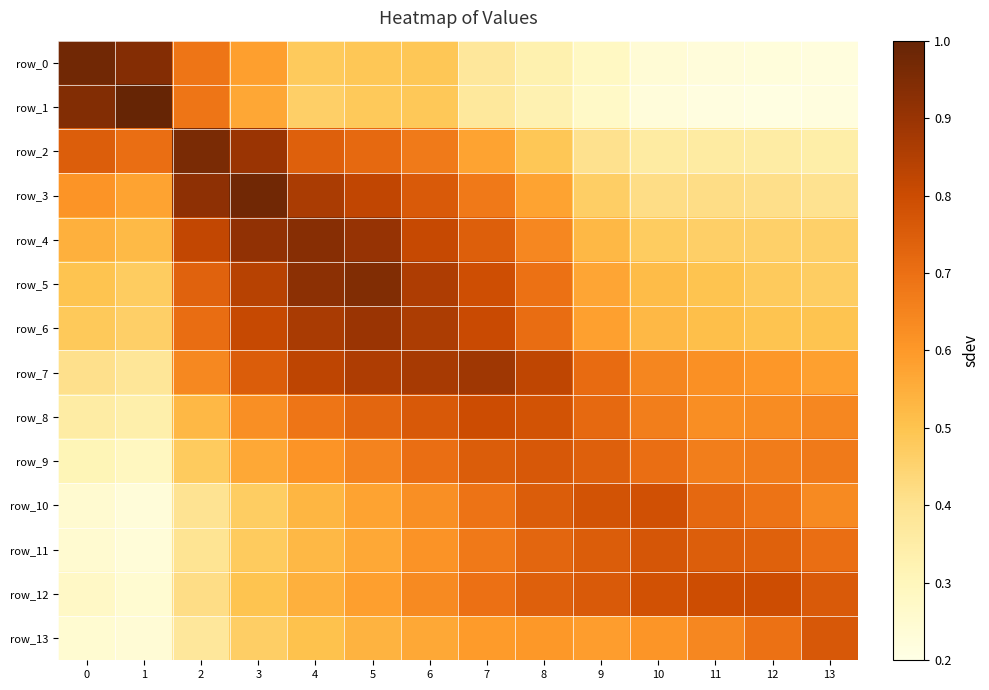

Rank the series by their maximum value, from highest to lowest.

row_1, row_3, row_0, row_2, row_5, row_4, row_6, row_7, row_8, row_12, row_10, row_11, row_13, row_9